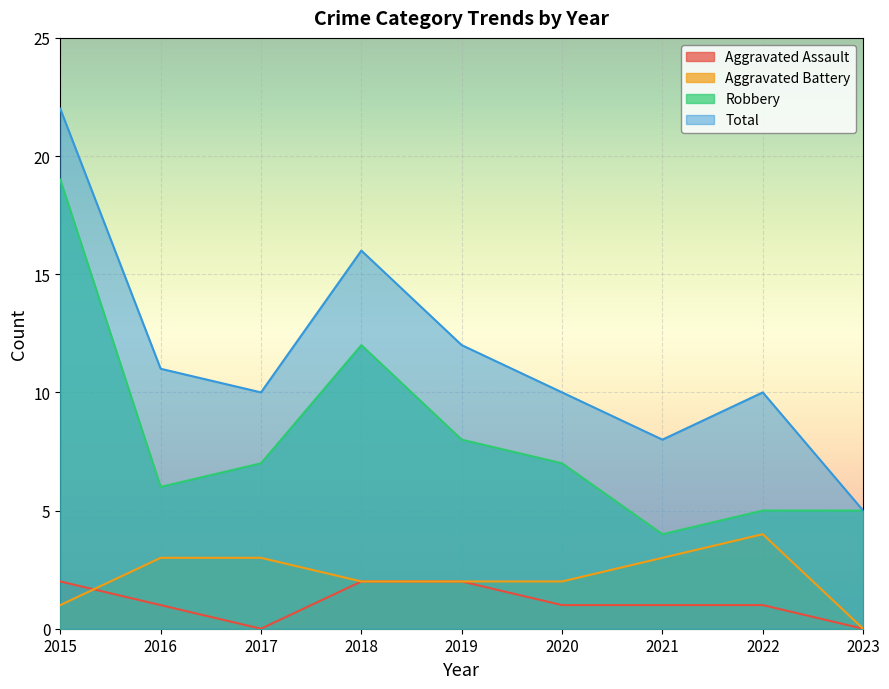

Is it true that Aggravated Assault equals 2 at 2019?

True